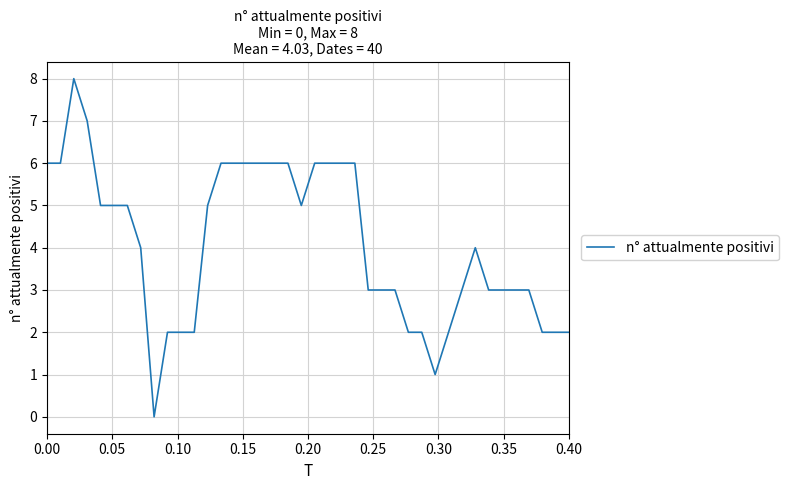

What is the greatest value displayed?

8